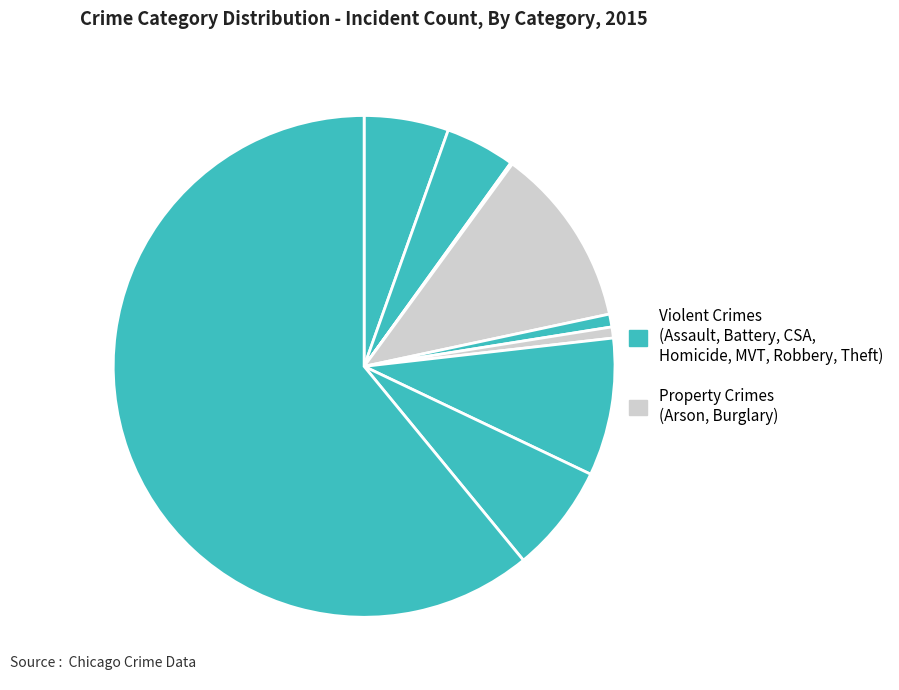

What is the largest slice in the pie chart?

Theft